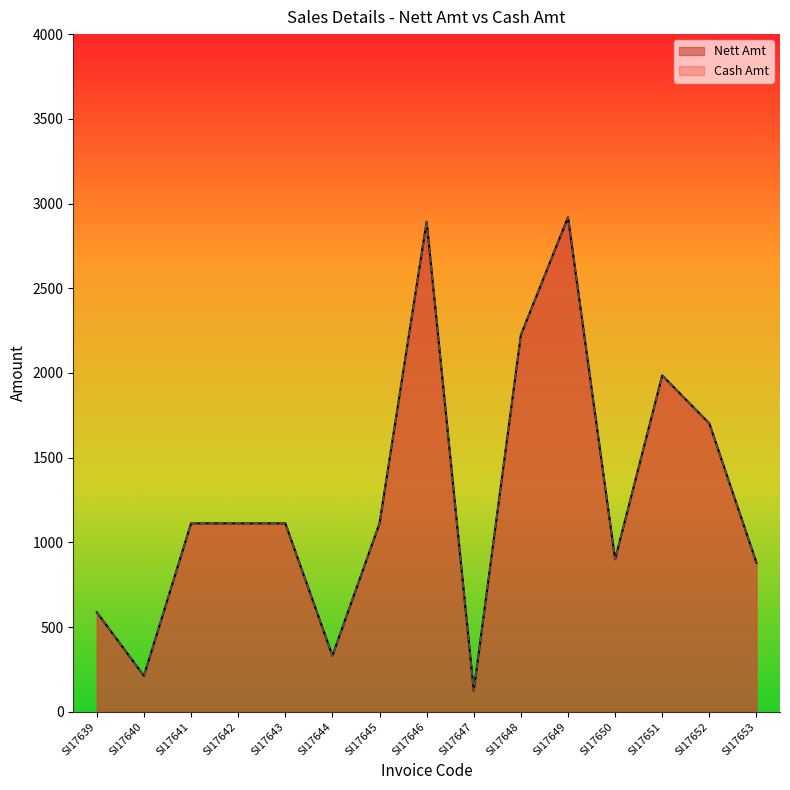

At which category is the sum across all series the highest?

SI17649